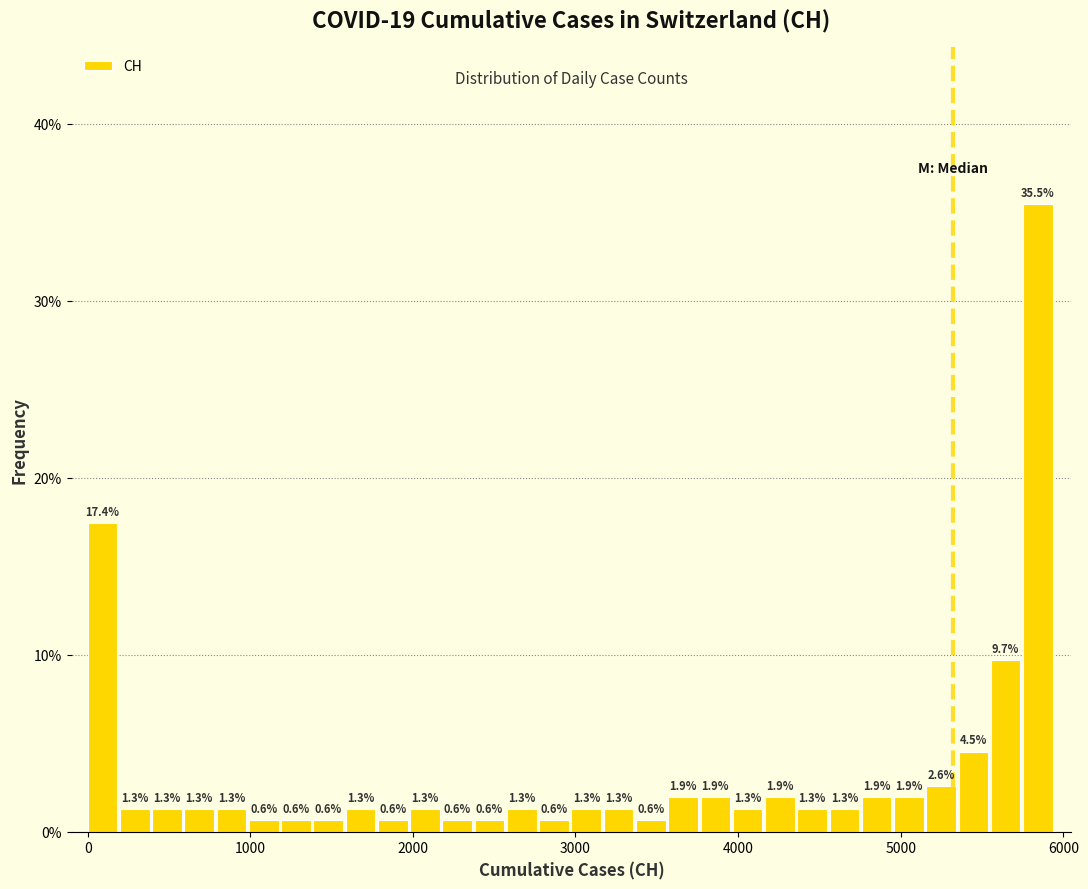

Read against the x-axis, roughly where is the centre of the tallest bar?

5800